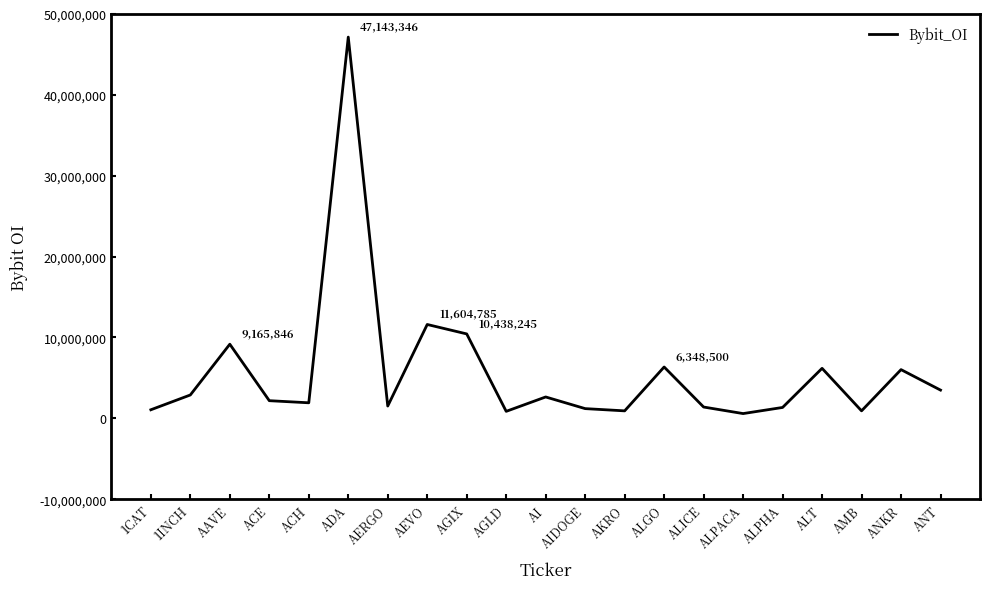

What is the change in value from AAVE to AKRO?

-8242516